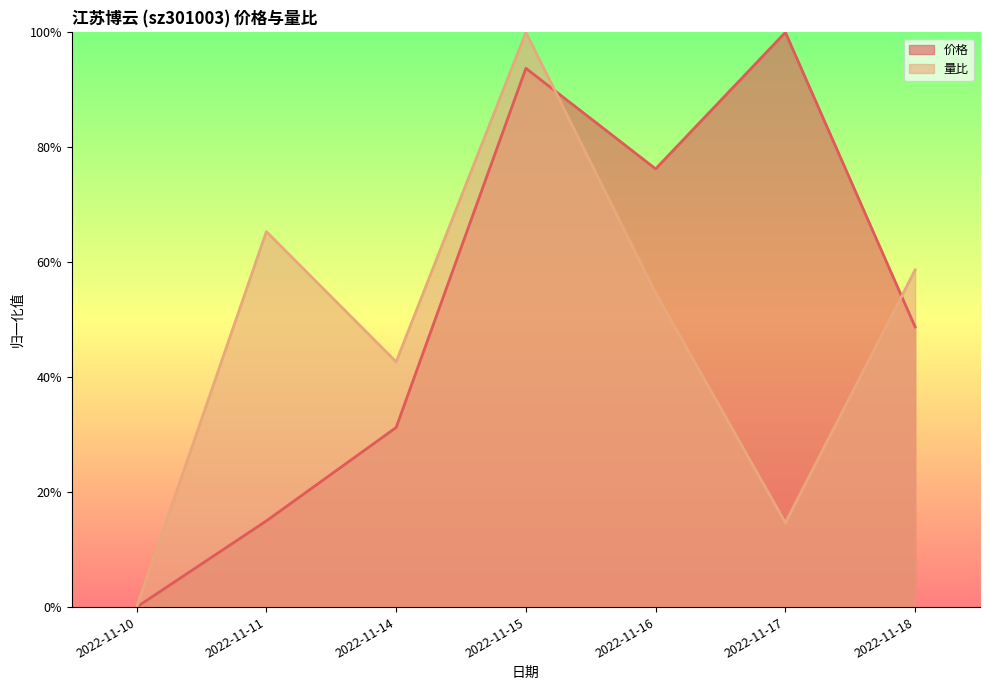

How many times do 价格 and 量比 cross each other?

2